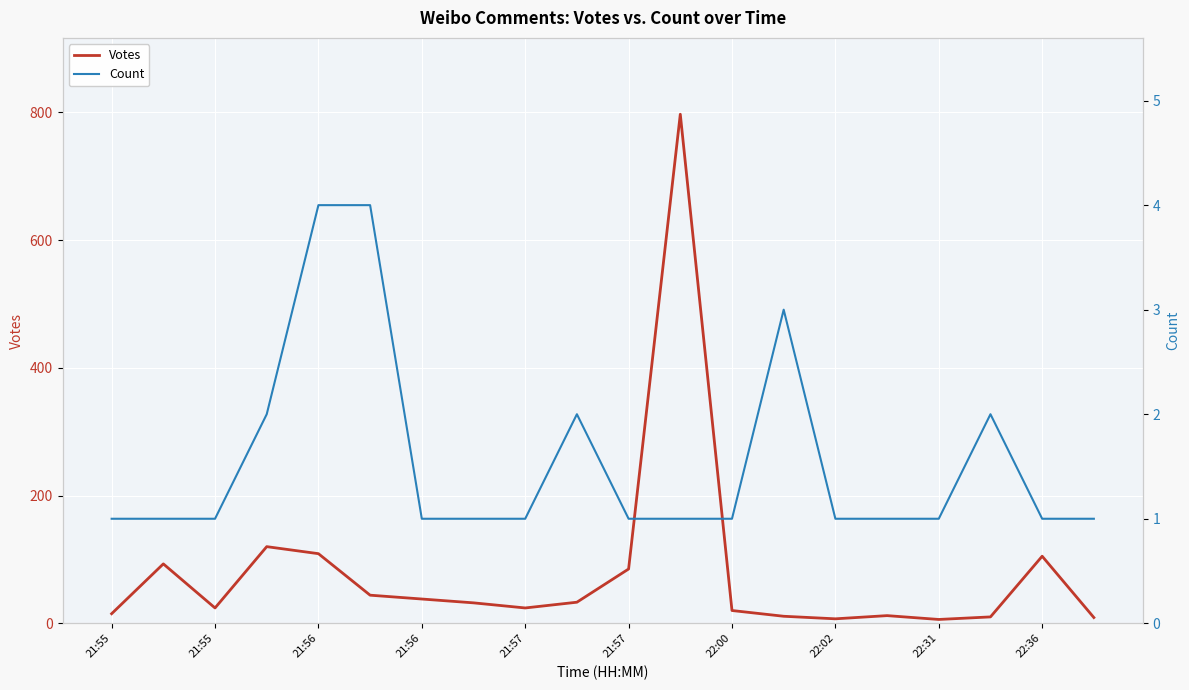

At how many categories does at least one series exceed 212?

1